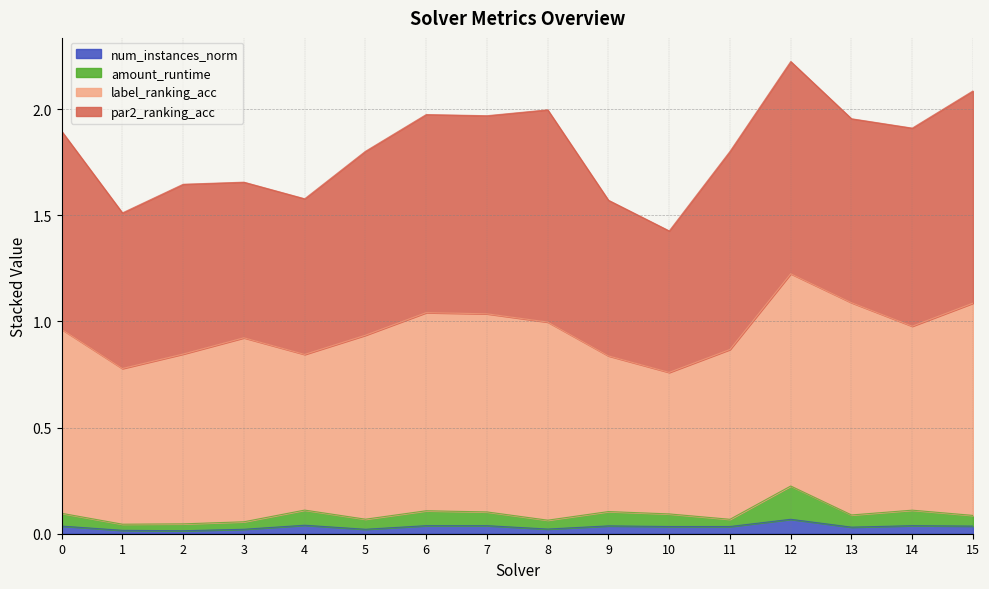

Does the chart display data point markers on the line(s)?

No